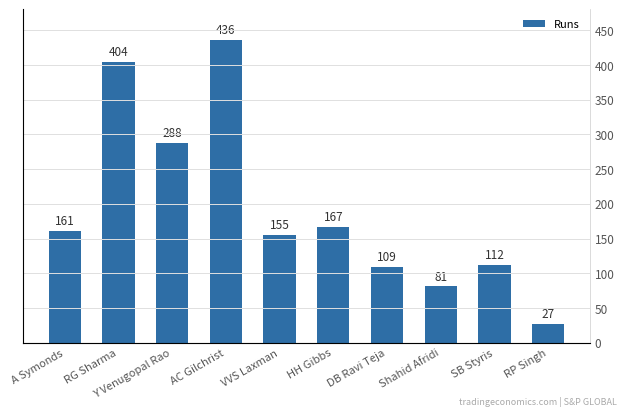

Is it true that the value at A Symonds is 222?

False